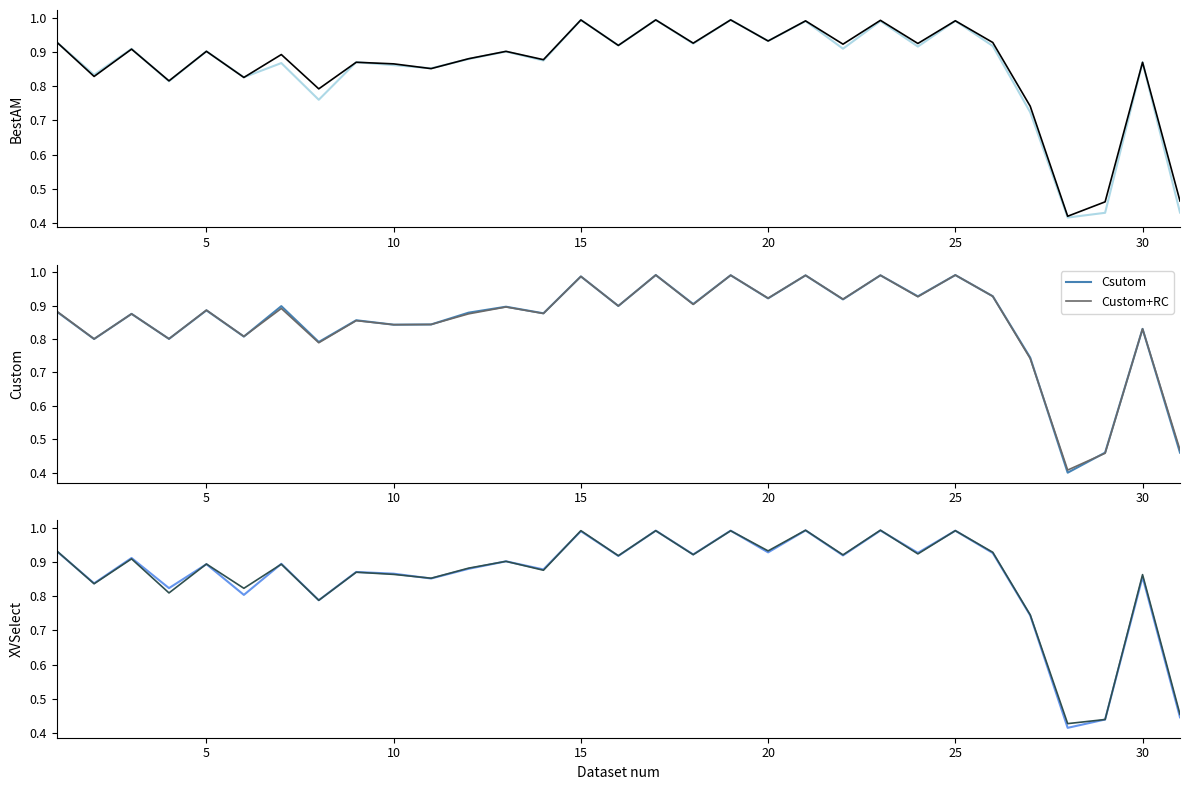

Is the value of BestAM+RC at 11 greater than the value of XVSelect+RC at 19?

No